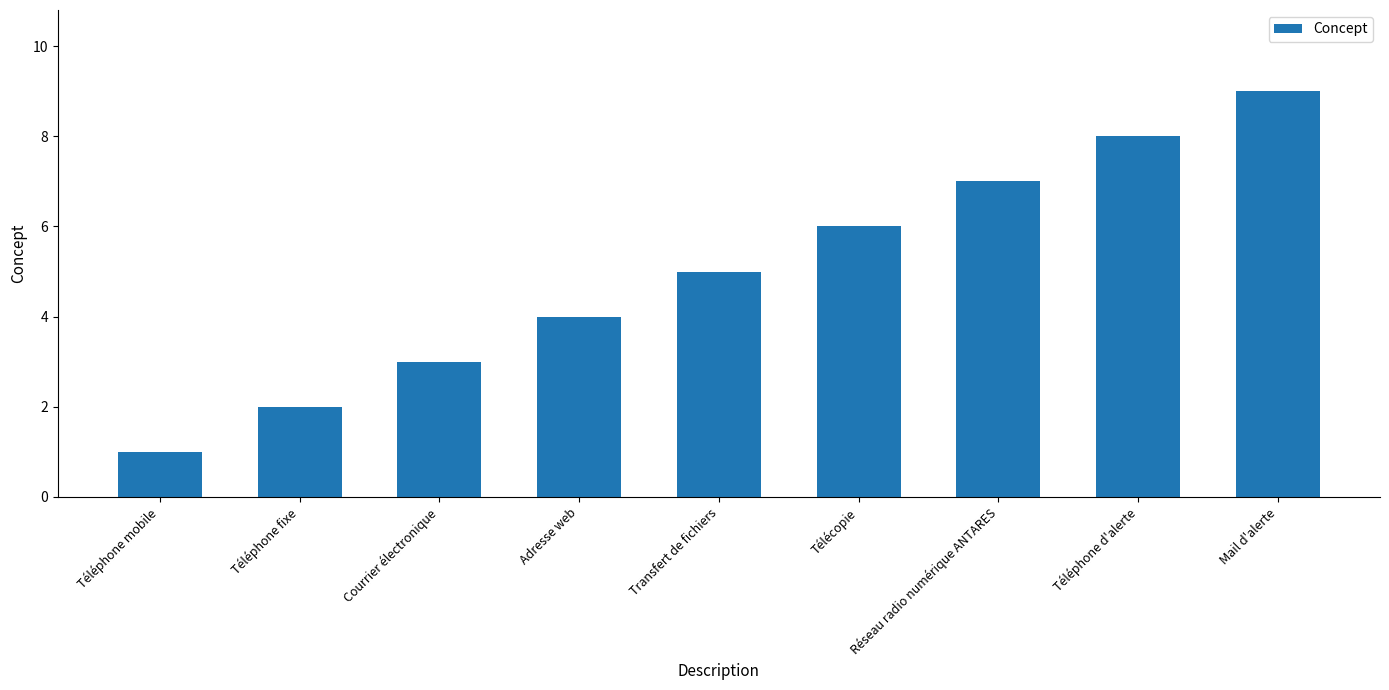

What value does the data have at Courrier électronique?

3